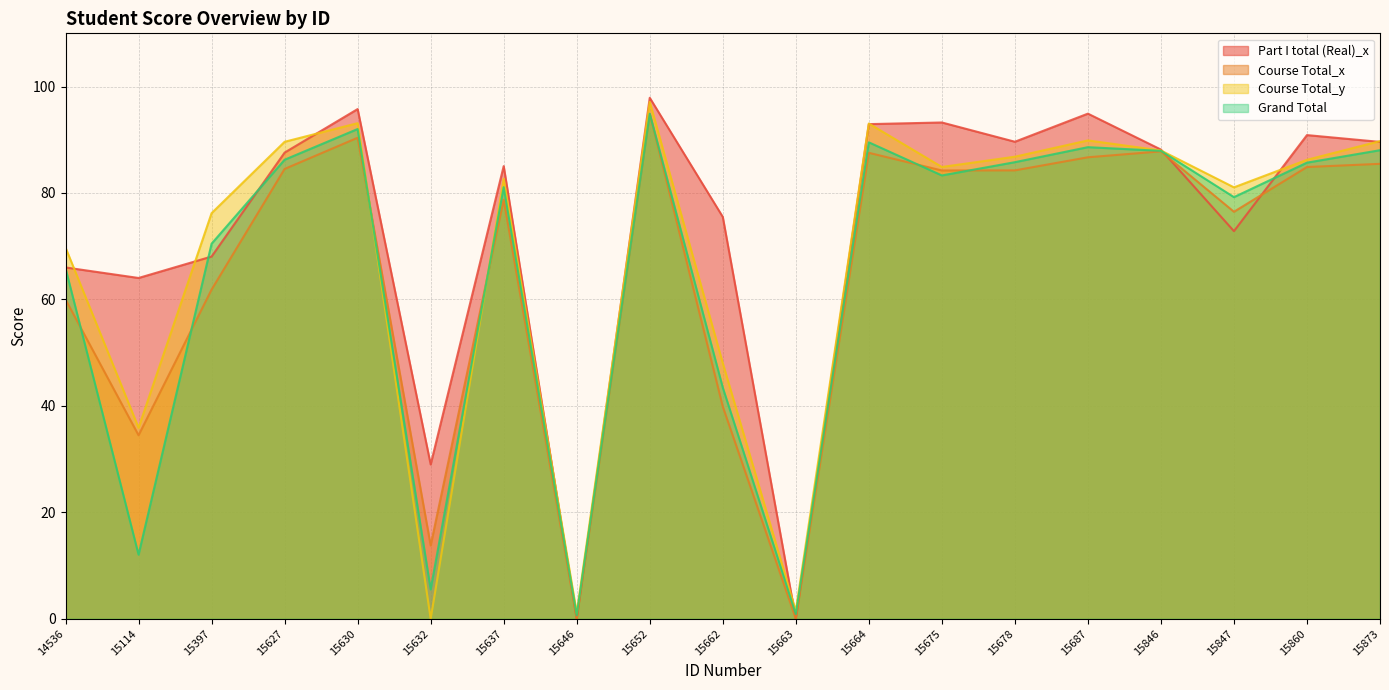

True or false: Part I total (Real)_x and Grand Total intersect in this chart.

True